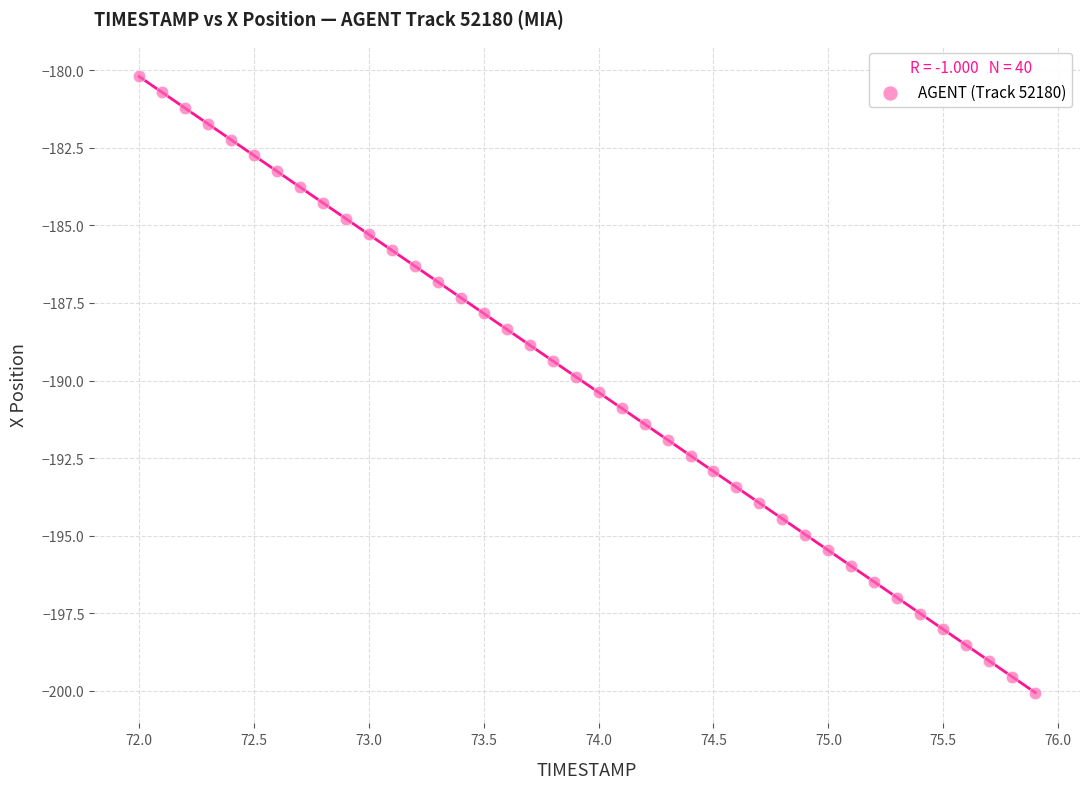

What is the range of X values (max minus min)?

3.9